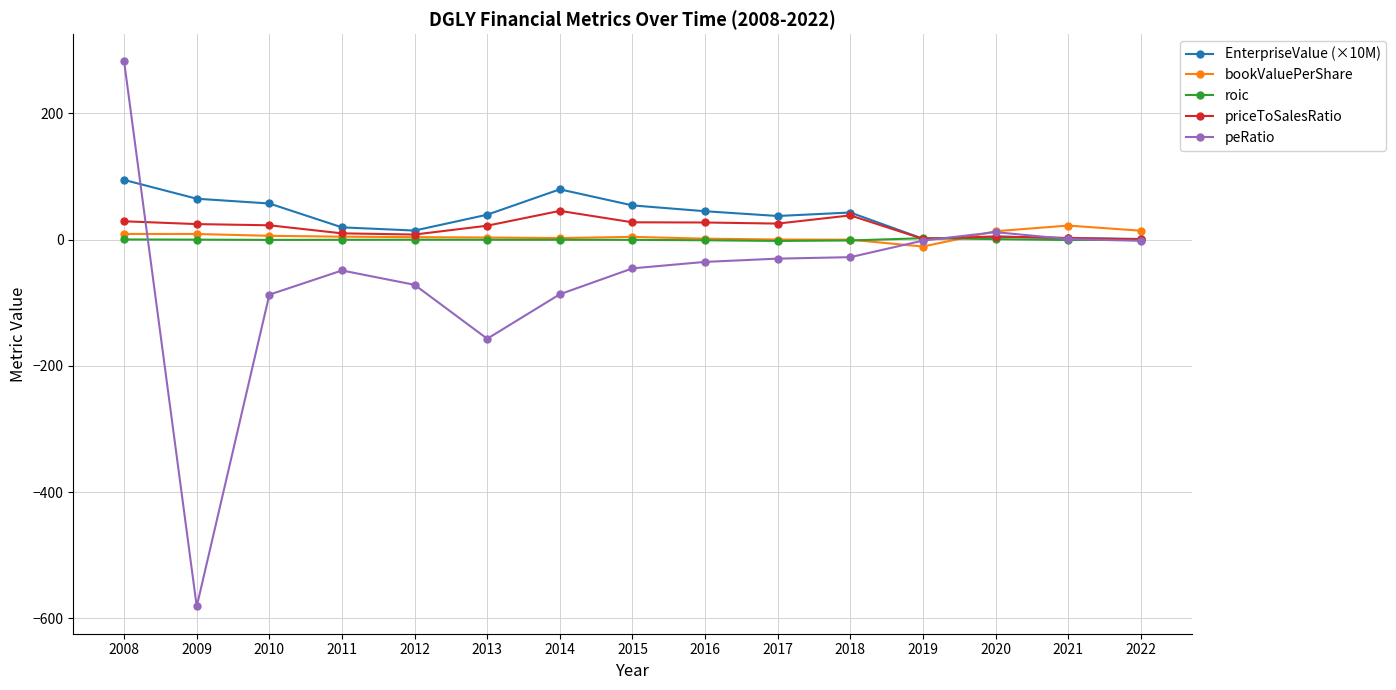

Which series has the widest spread of values?

peRatio